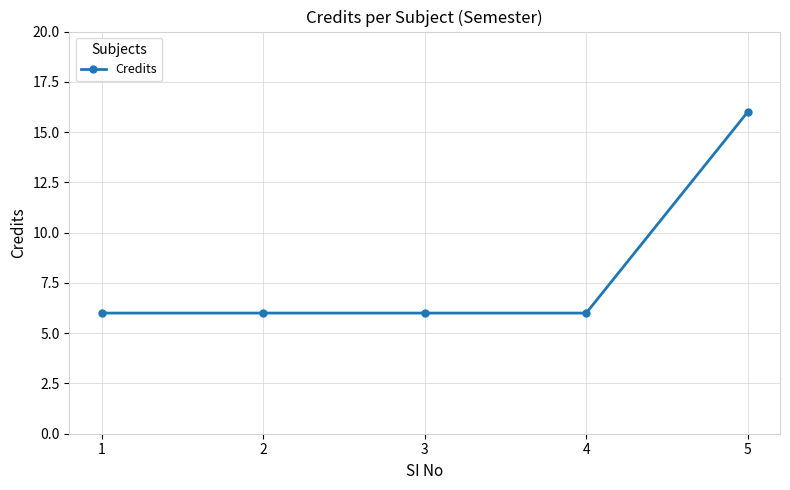

True or false: the data shows 6 at 3.

True